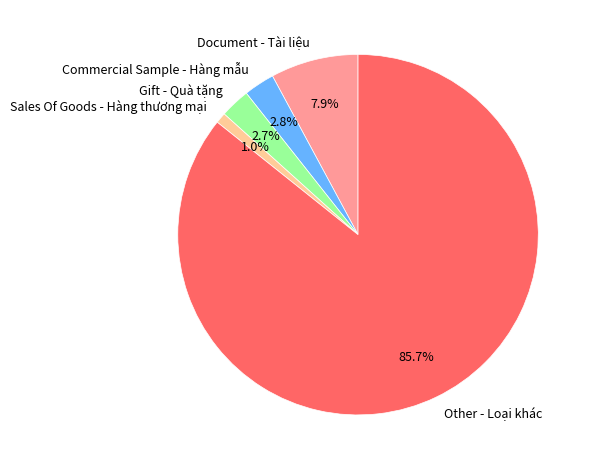

Which category has the biggest portion of the pie?

Other - Loại khác